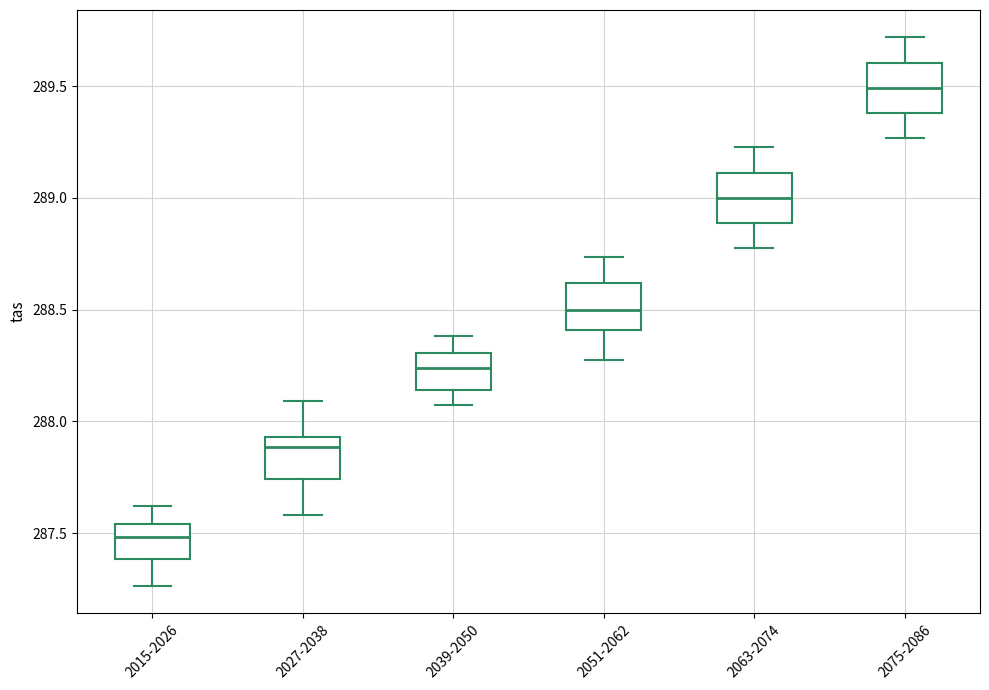

Reading left to right, transcribe this box plot: for each box, give where its median line is, the range the box spans, and where its two whiskers end, as read against the y-axis. The values are not printed on the chart, so give them approximately, as read against the axis.

2015-2026: median 287.50, box 287.40 to 287.55, whiskers 287.25 to 287.60
2027-2038: median 287.90, box 287.75 to 287.95, whiskers 287.60 to 288.10
2039-2050: median 288.25, box 288.15 to 288.30, whiskers 288.05 to 288.40
2051-2062: median 288.50, box 288.40 to 288.60, whiskers 288.30 to 288.75
2063-2074: median 289.00, box 288.90 to 289.10, whiskers 288.75 to 289.25
2075-2086: median 289.50, box 289.40 to 289.60, whiskers 289.25 to 289.70